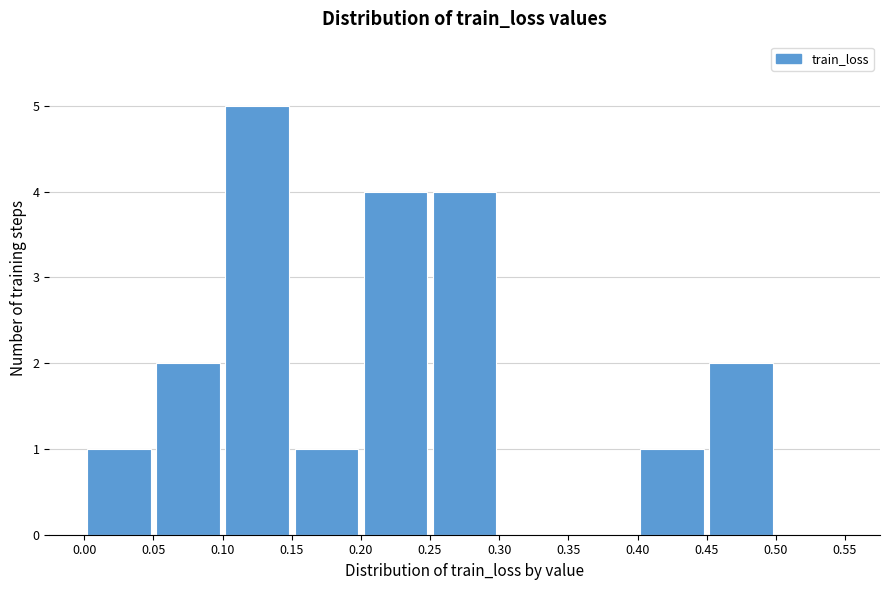

Reading left to right, list every bar in this chart as the range it spans on the x-axis followed by its height. The values are not printed on the chart, so give them approximately, as read against the axis.

0.00 to 0.05: 1
0.05 to 0.10: 2
0.10 to 0.15: 5
0.15 to 0.20: 1
0.20 to 0.25: 4
0.25 to 0.30: 4
0.30 to 0.35: 0
0.35 to 0.40: 0
0.40 to 0.45: 1
0.45 to 0.50: 2
0.50 to 0.55: 0